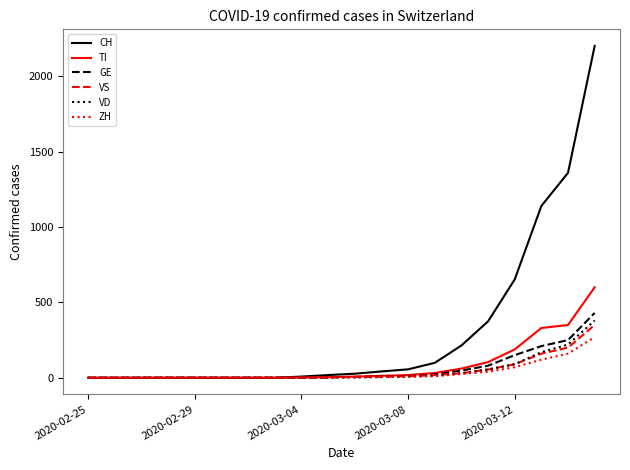

Which series has the largest range (max minus min)?

CH